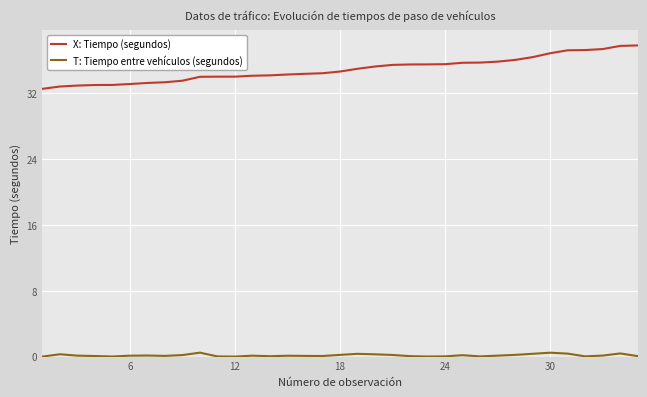

True or false: X: Tiempo (segundos) and T: Tiempo entre vehículos (segundos) intersect in this chart.

False